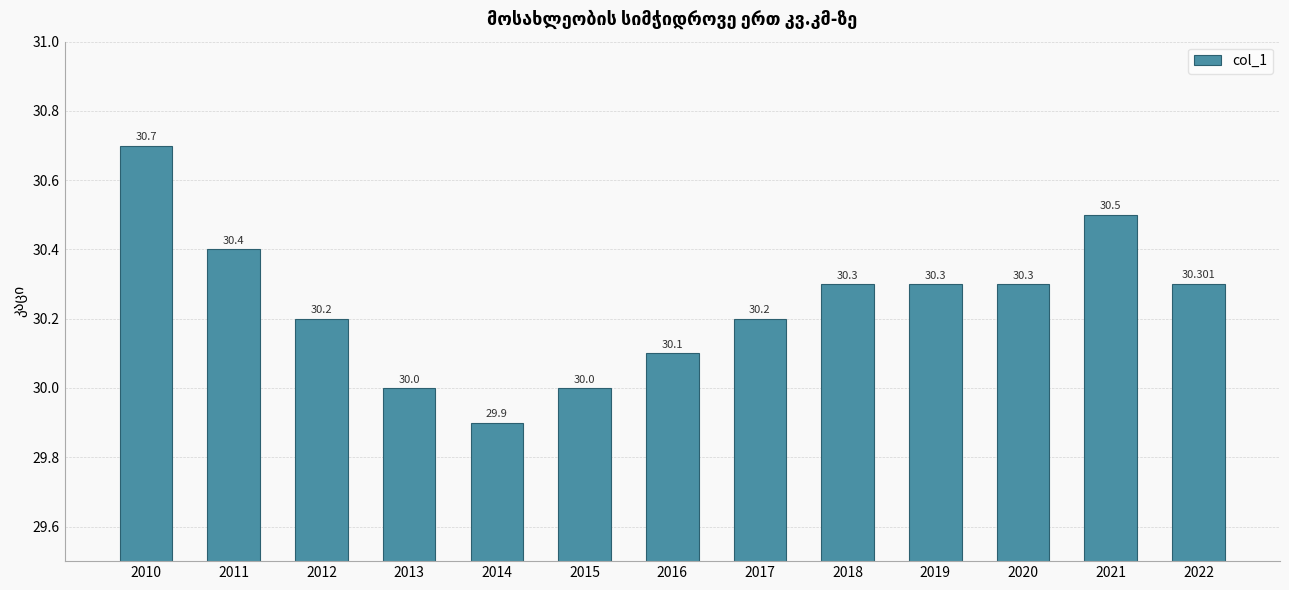

What is the sum of the values at 2016 and 2019?

60.4